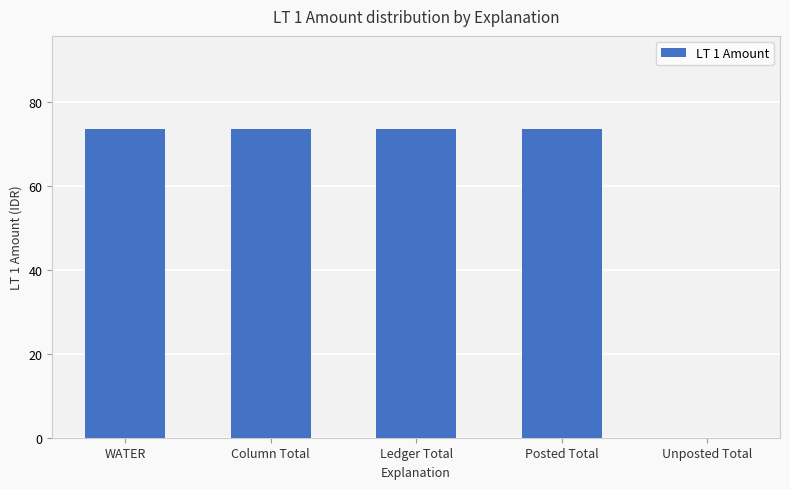

The chart shows a value of 0.0 at Unposted Total. True or false?

True